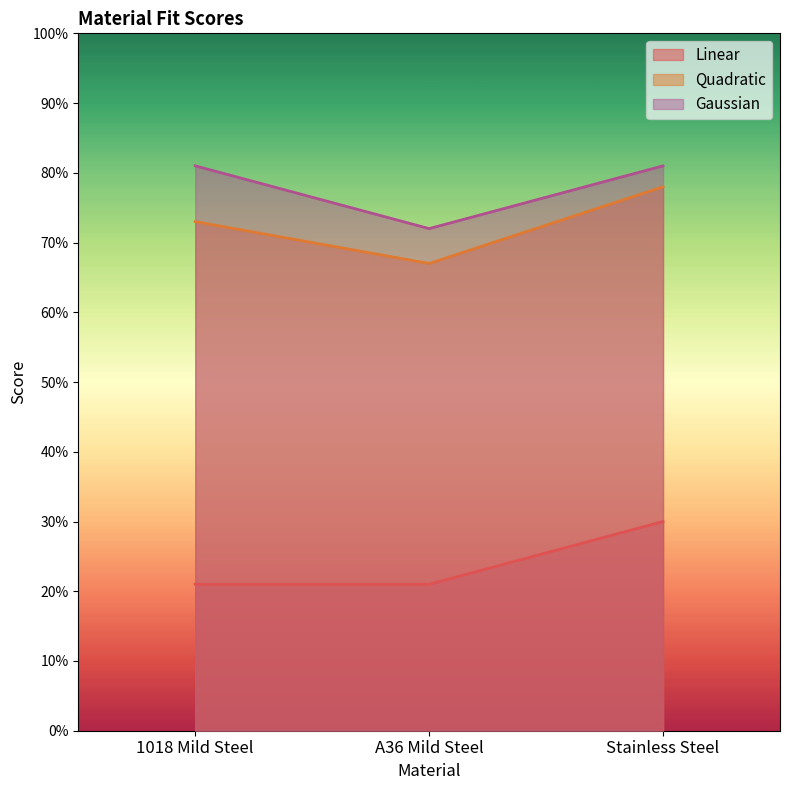

Does the chart display data point markers on the line(s)?

No